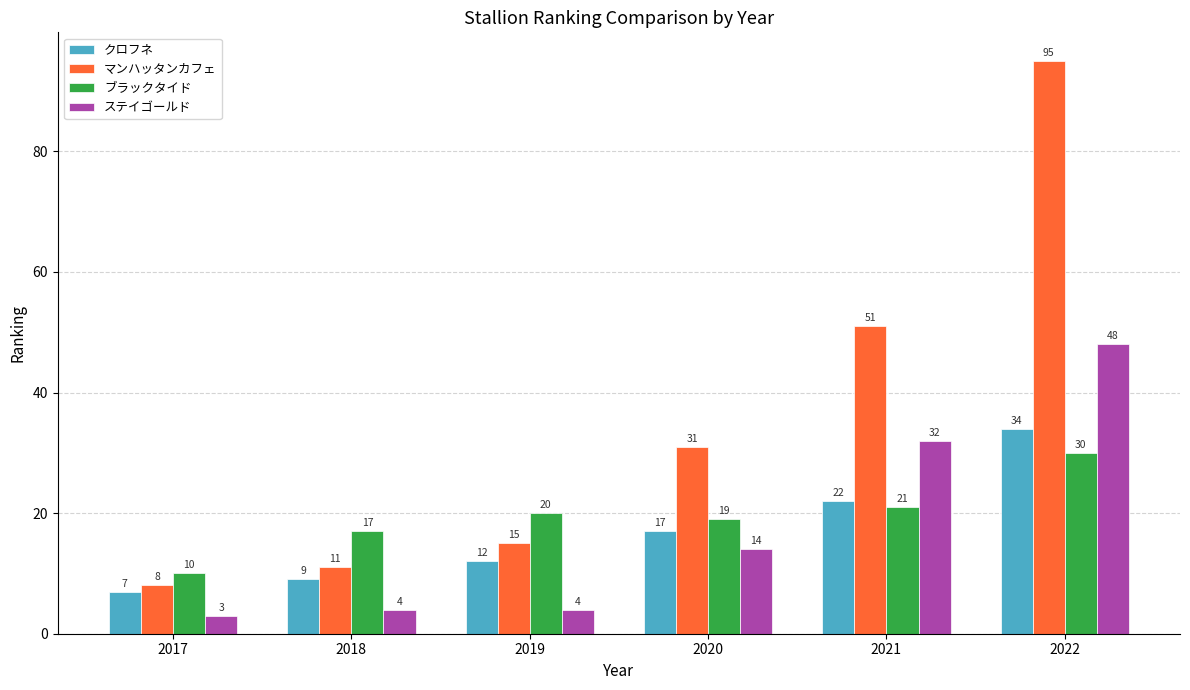

What are all the series names shown in the legend?

クロフネ, マンハッタンカフェ, ブラックタイド, ステイゴールド